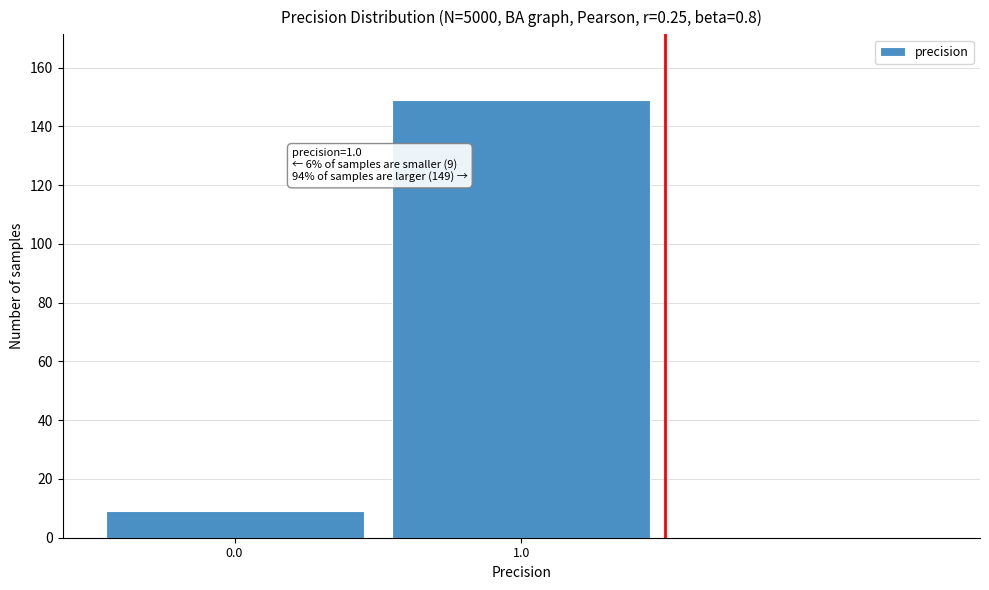

Reading left to right, what are all the values shown in this chart?

9	149